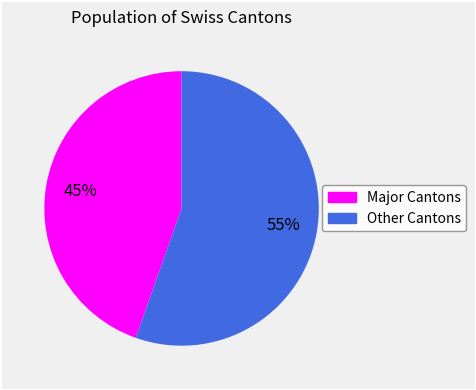

Does any single category account for the majority?

Yes